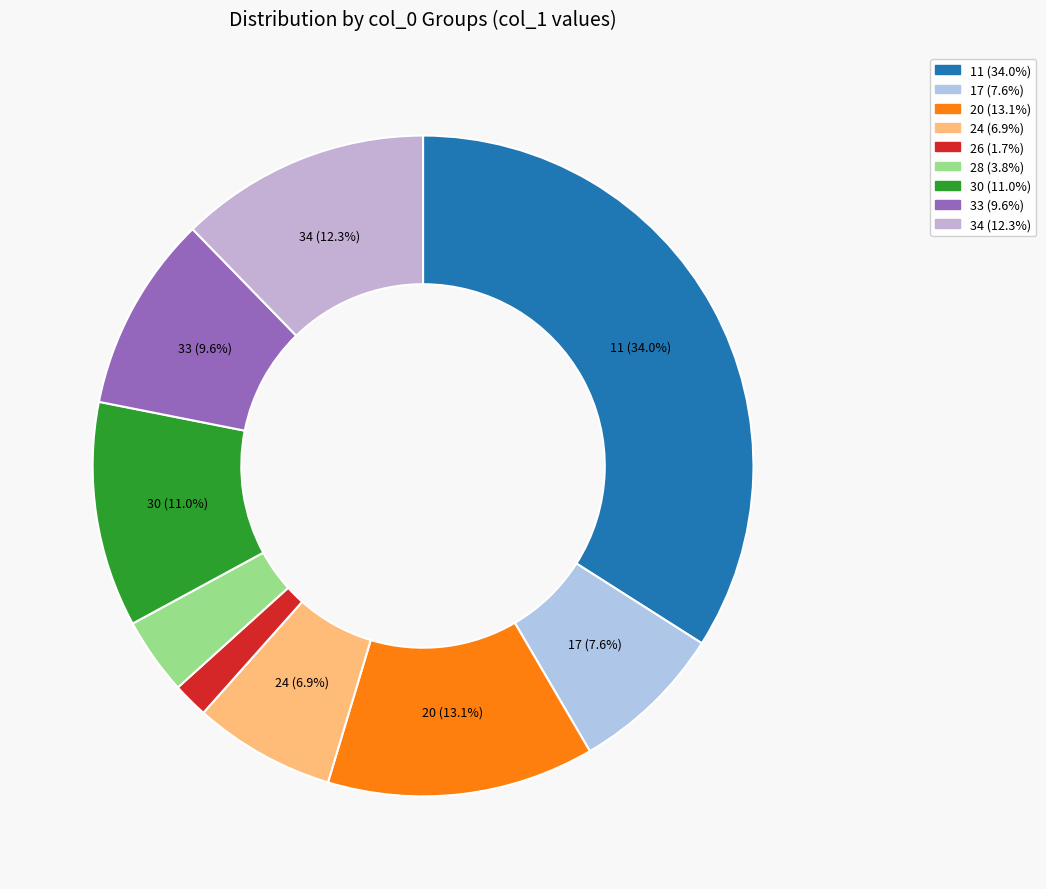

Rank the categories by value from lowest to highest.

26, 28, 24, 17, 33, 30, 34, 20, 11